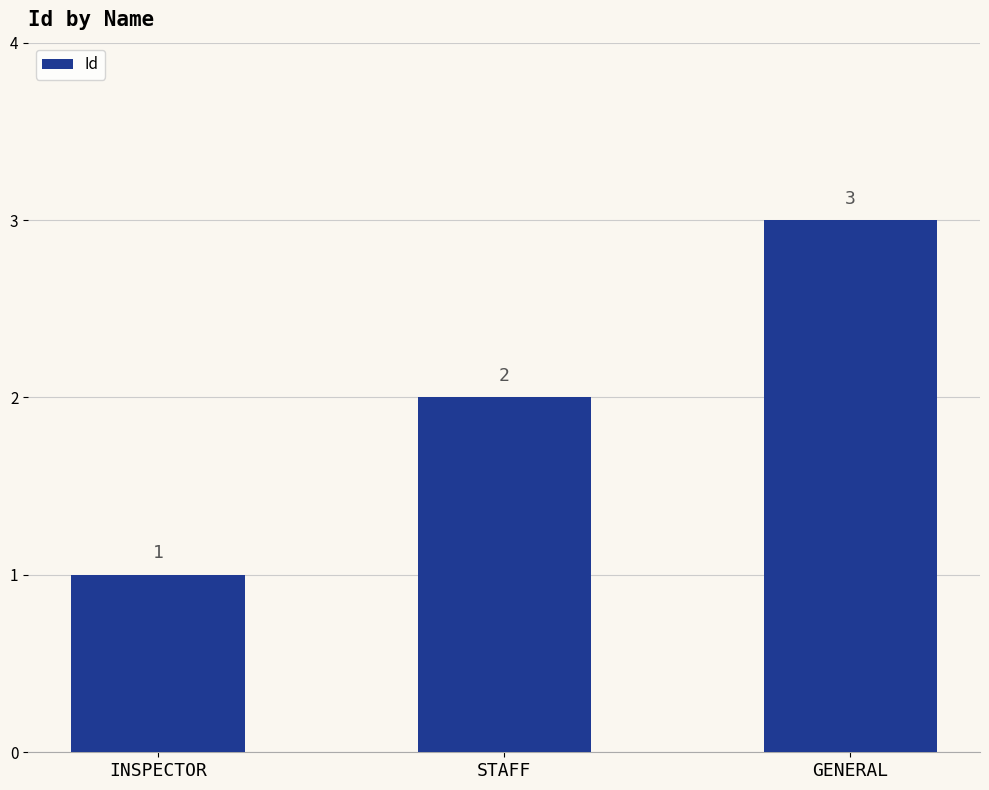

What is the label of the 1st bar from the right?

GENERAL